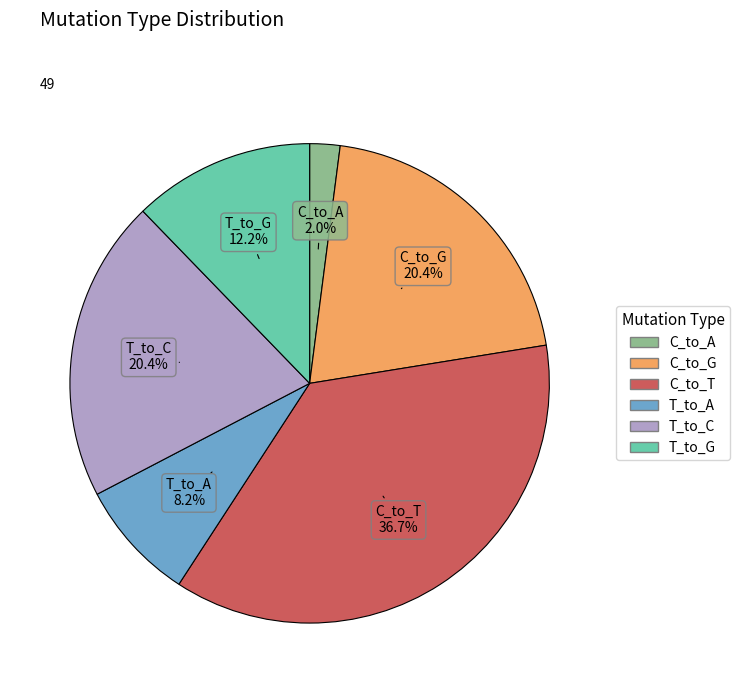

Which category has the biggest portion of the pie?

C_to_T